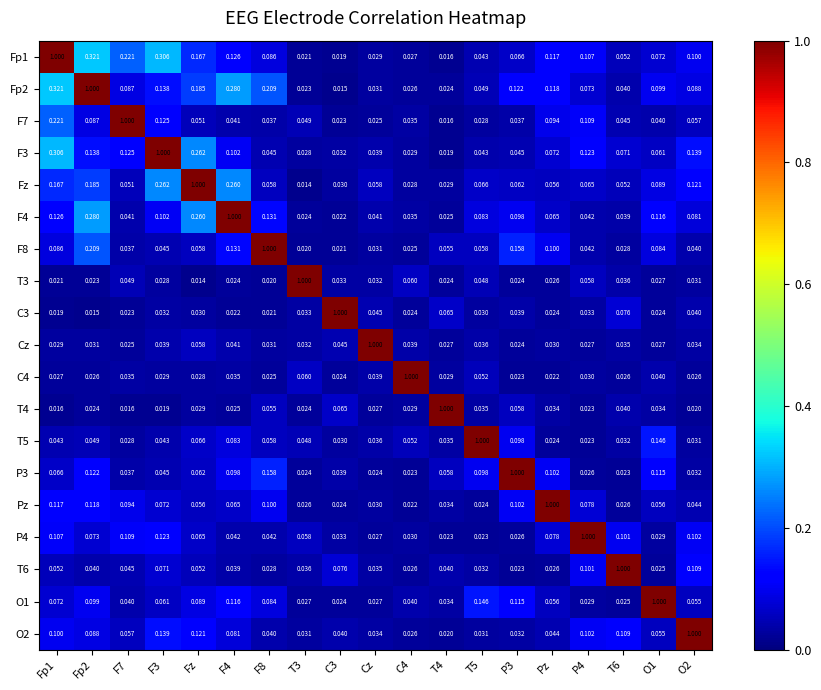

Is the value of P4 at F7 greater than the value of Pz at T5?

Yes